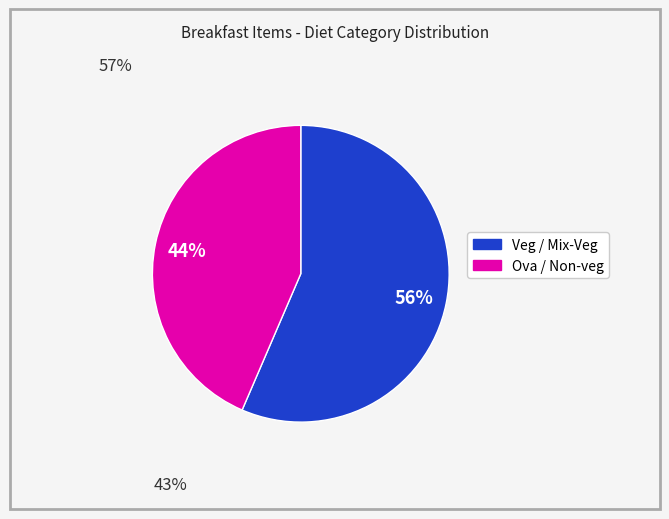

Is there a majority slice in this chart?

Yes